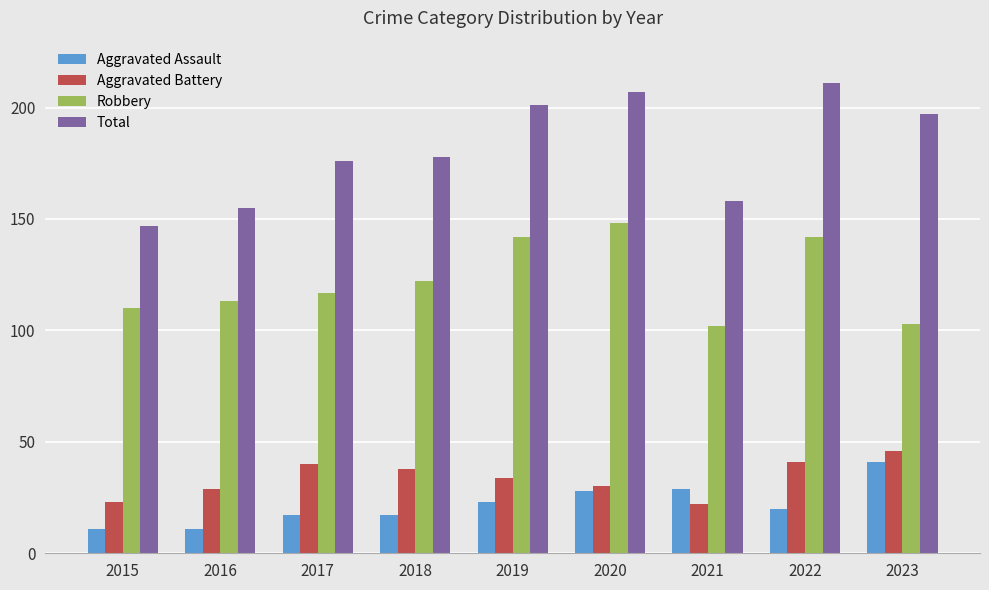

Which series has the widest spread of values?

Total